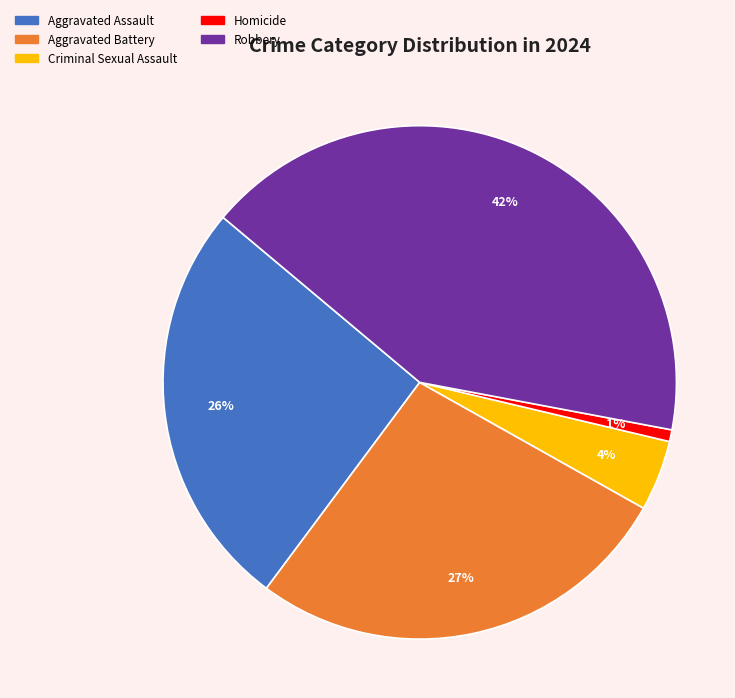

To the nearest percent, what is the difference between the Aggravated Assault and Aggravated Battery slice percentages?

1%